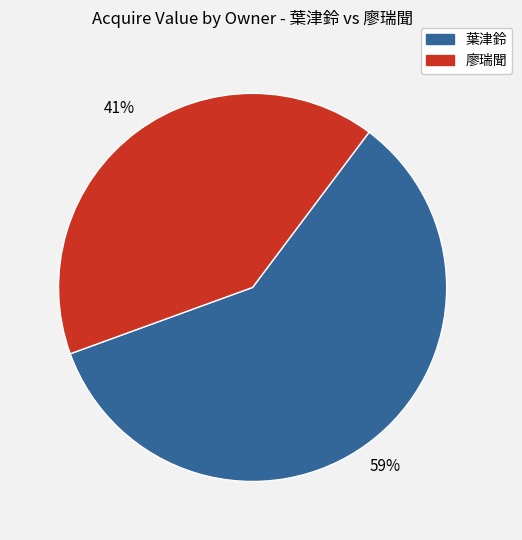

Is there any slice that represents more than half of the pie?

Yes